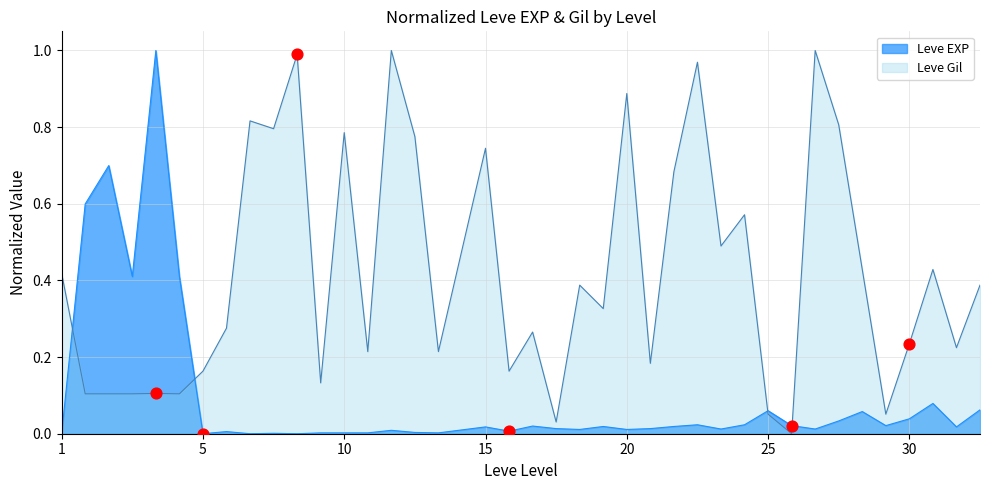

Which series has the largest Y range (max minus min)?

Leve EXP